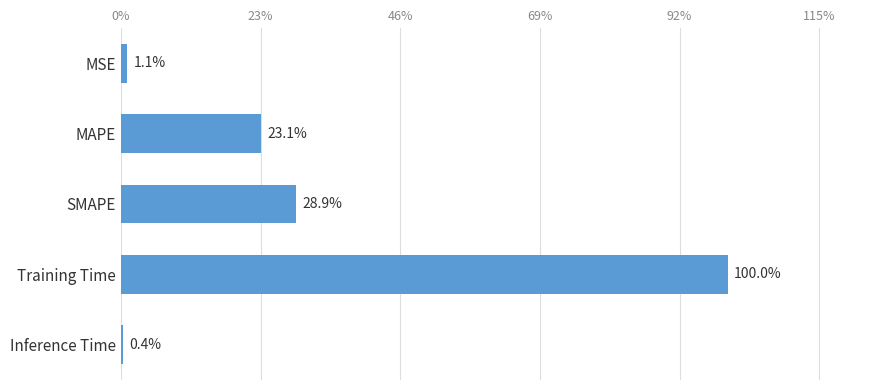

Are the bars horizontal?

Yes